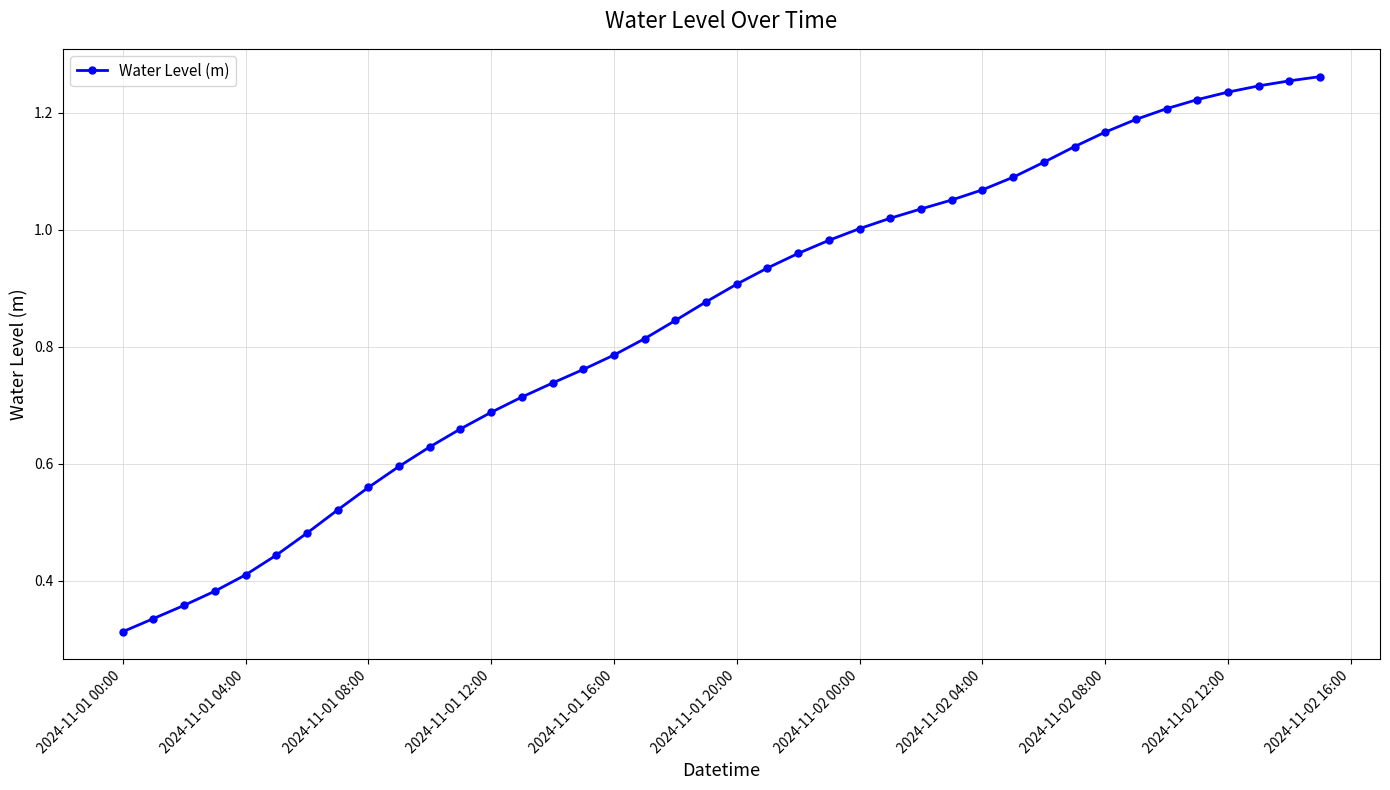

What is the sum of all values?

34.0